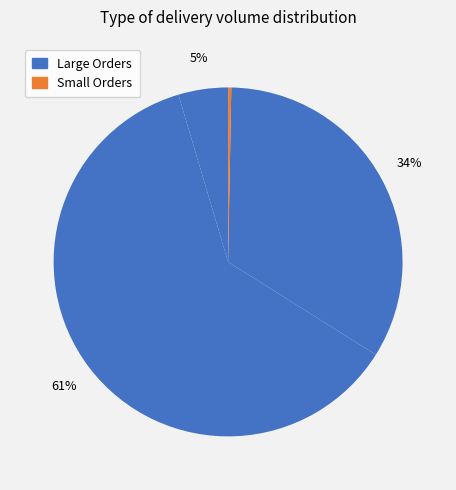

Count the number of slices in the pie.

4